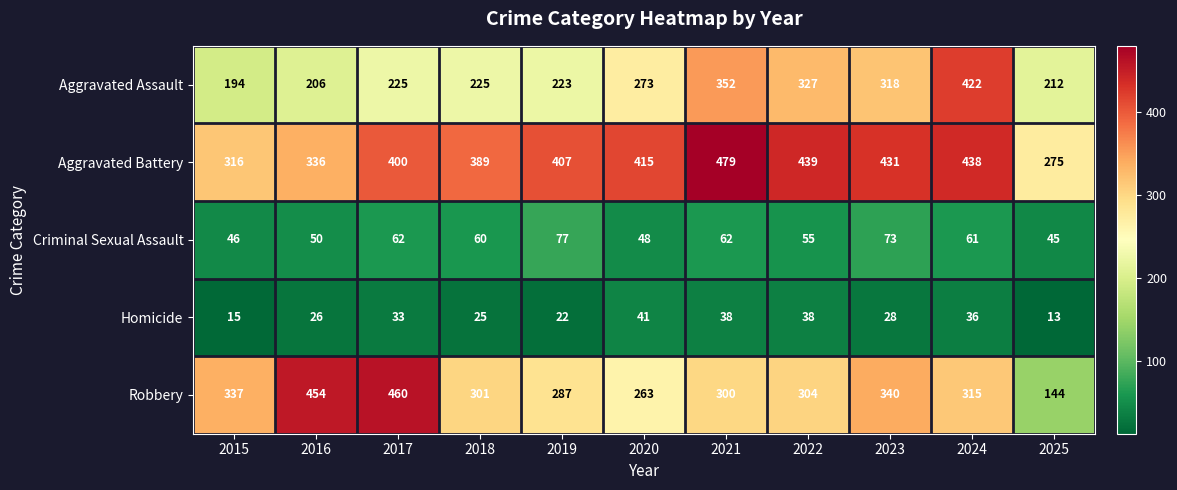

Read the Homicide value at 2019, to the nearest 10.

20